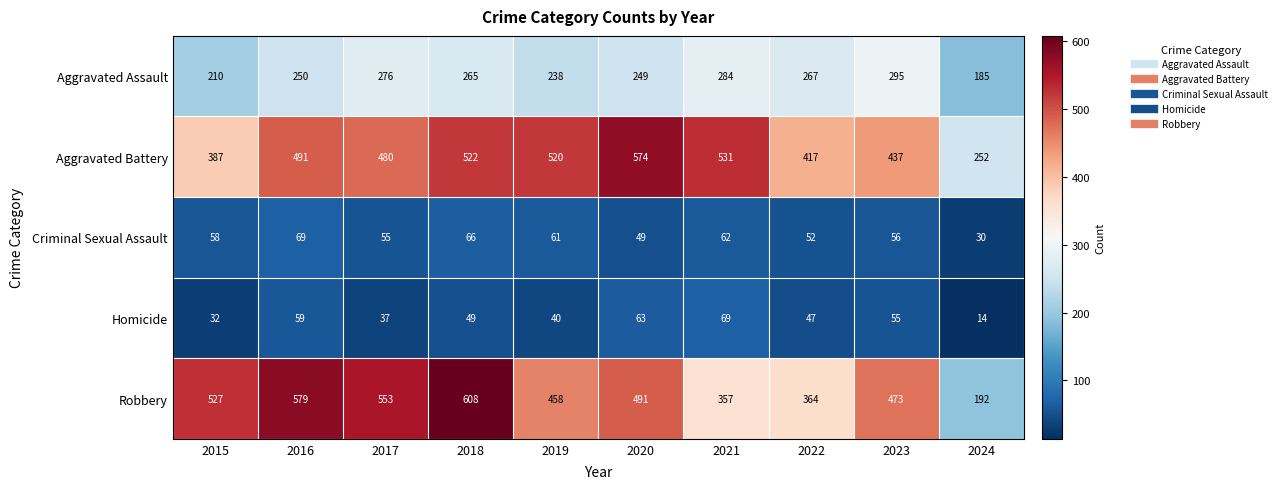

What is the spread (max minus min) of values at 2015?

495